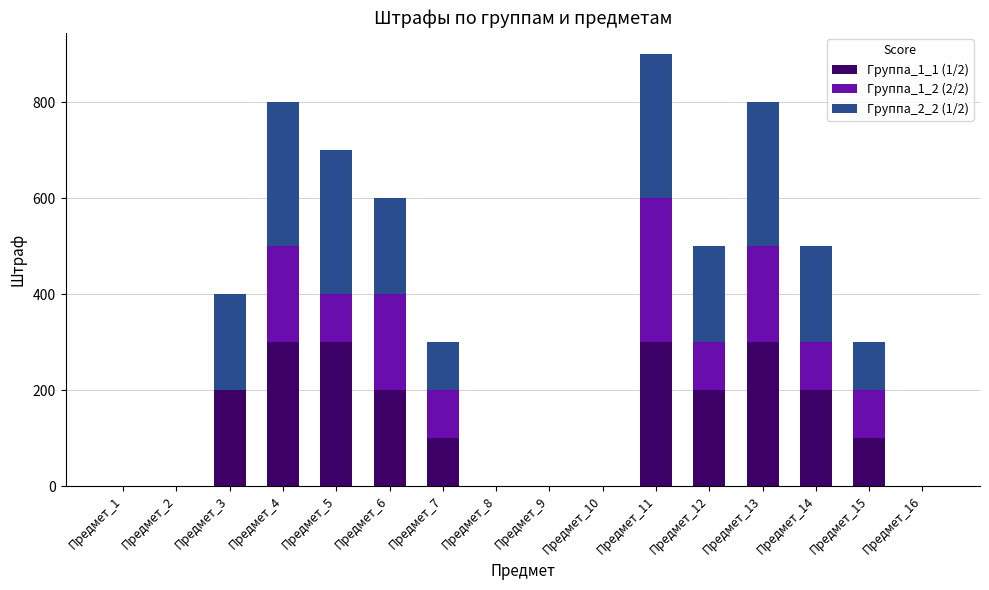

What is the total value across all series at Предмет_14?

500